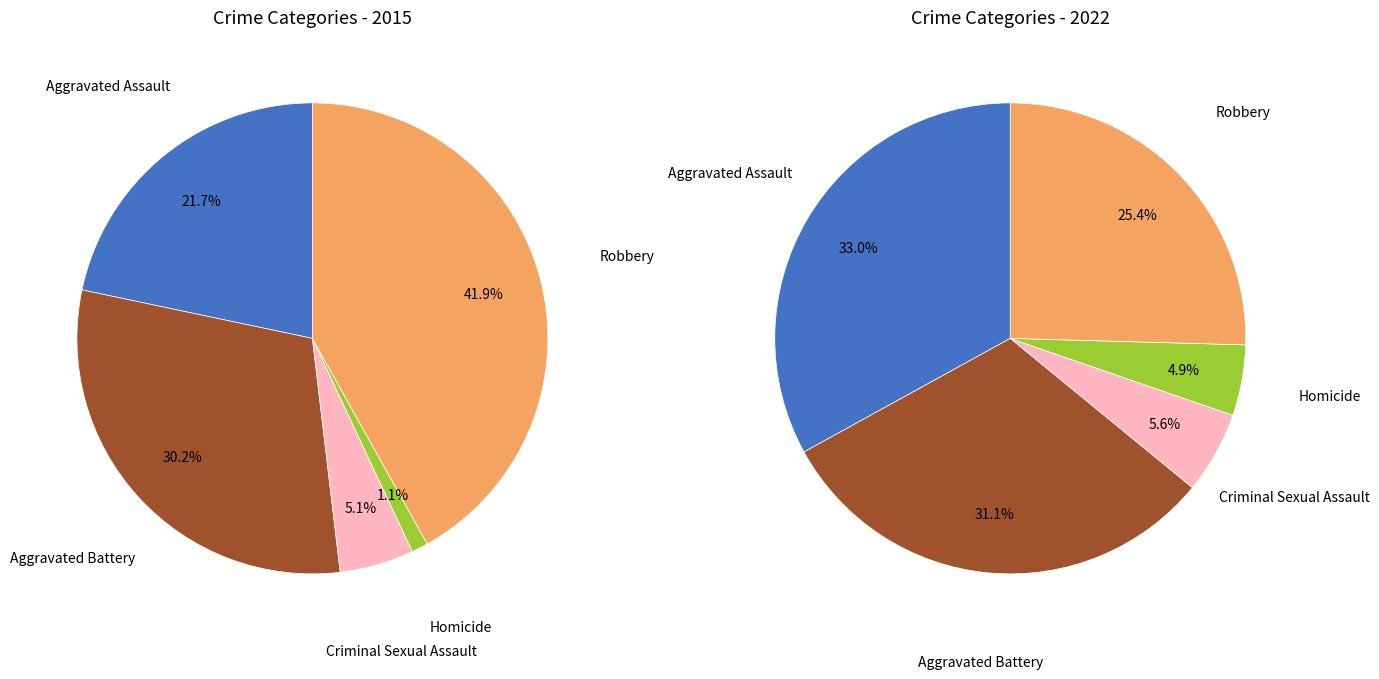

Rank the series by their maximum value, from highest to lowest.

values_2015, values_2022